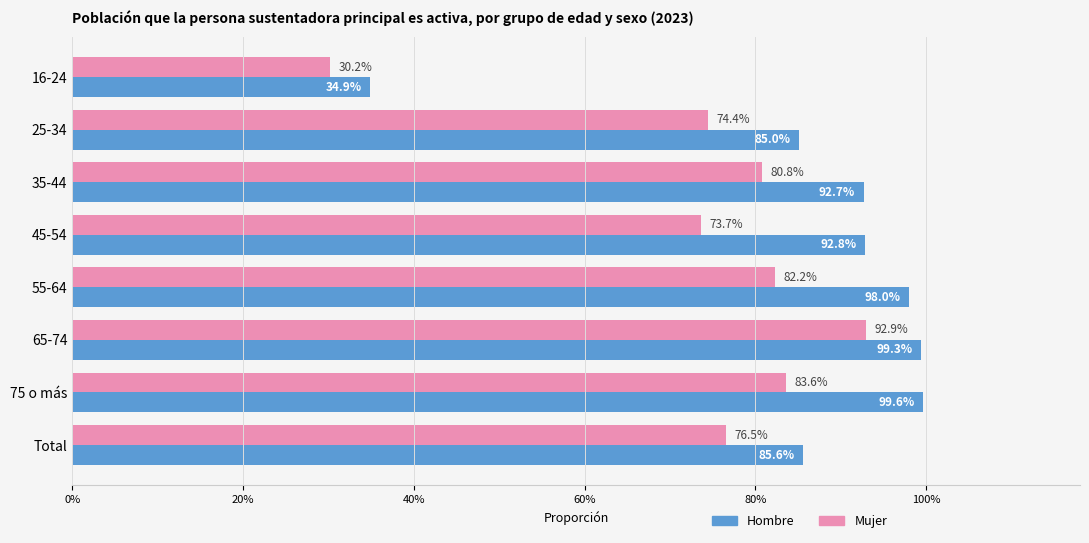

What are all the series names shown in the legend?

Hombre, Mujer